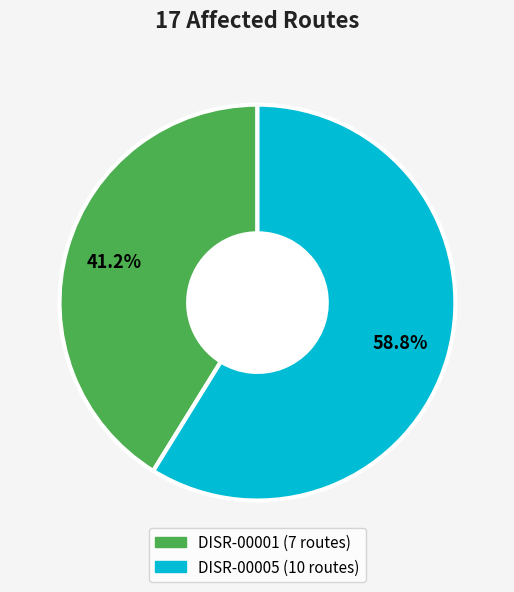

Is it true that DISR-00001 is 41% of the pie?

True